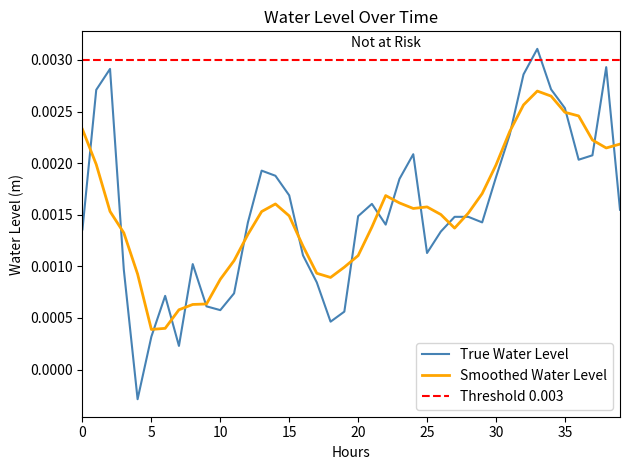

Which category has the highest value across all series?

33